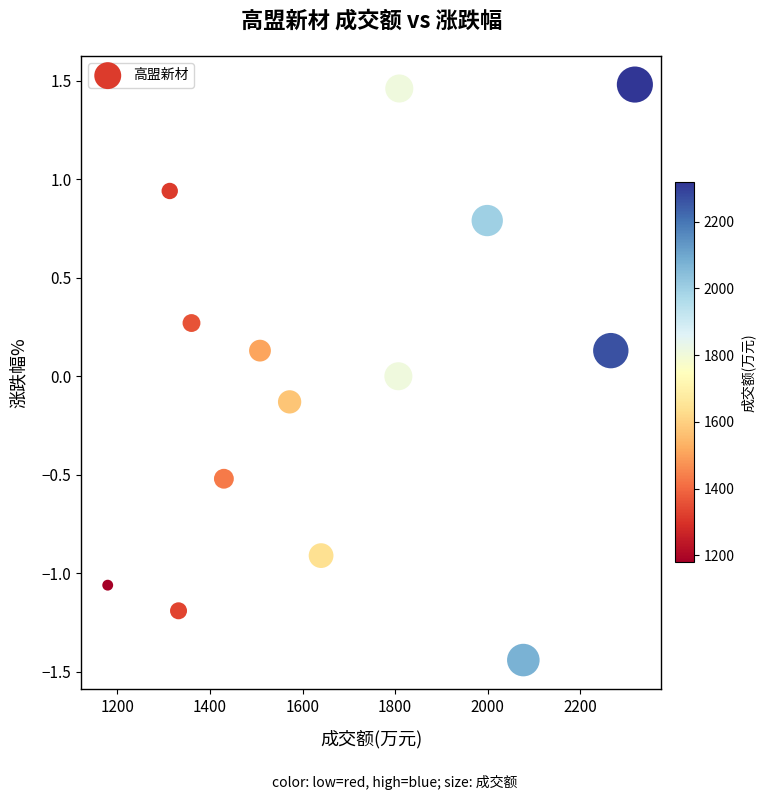

What is the range of X values (max minus min)?

1139.0